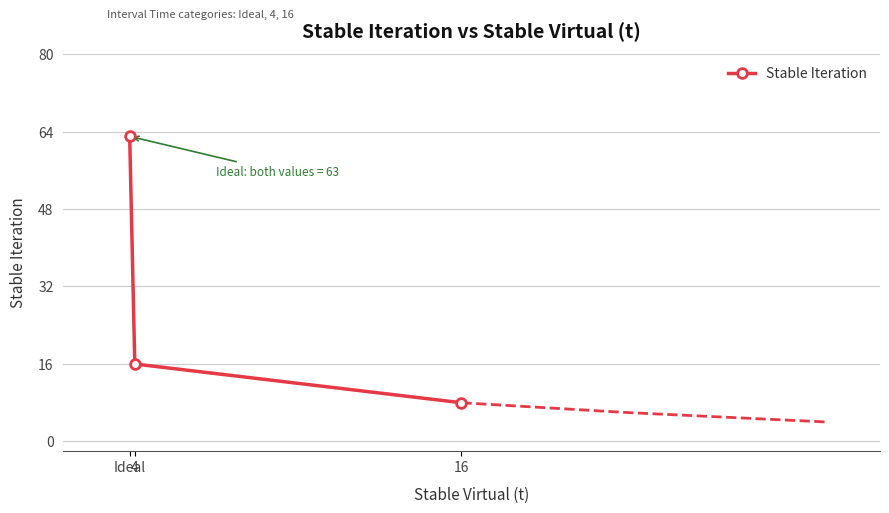

How many values are below 16?

1